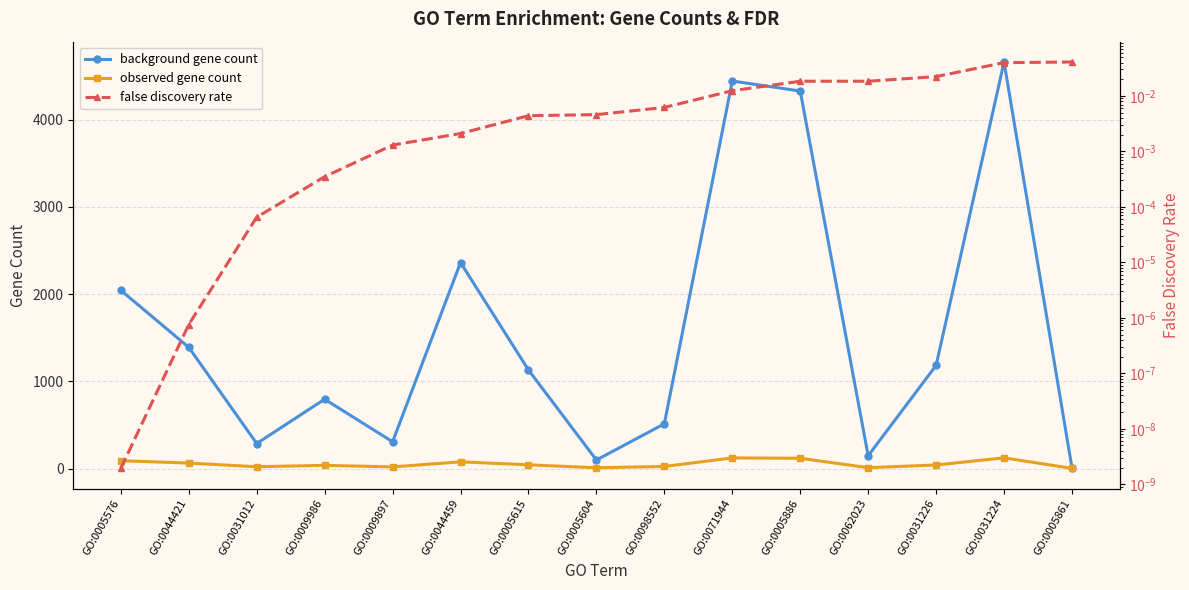

The observed gene count series shows 11.0 at GO:0062023. True or false?

True